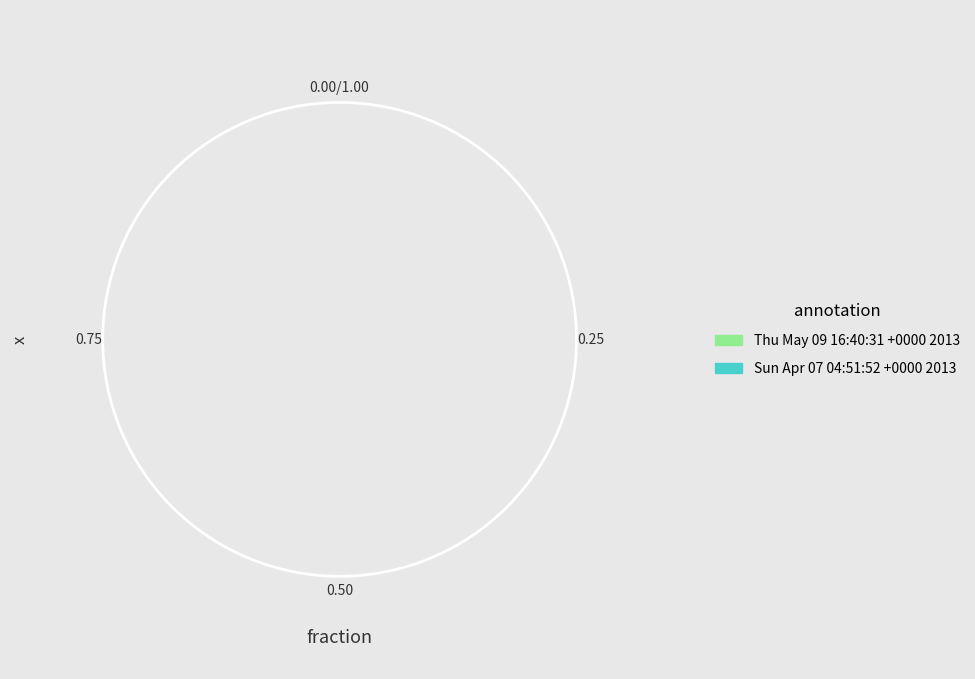

How many segments does this pie chart have?

2